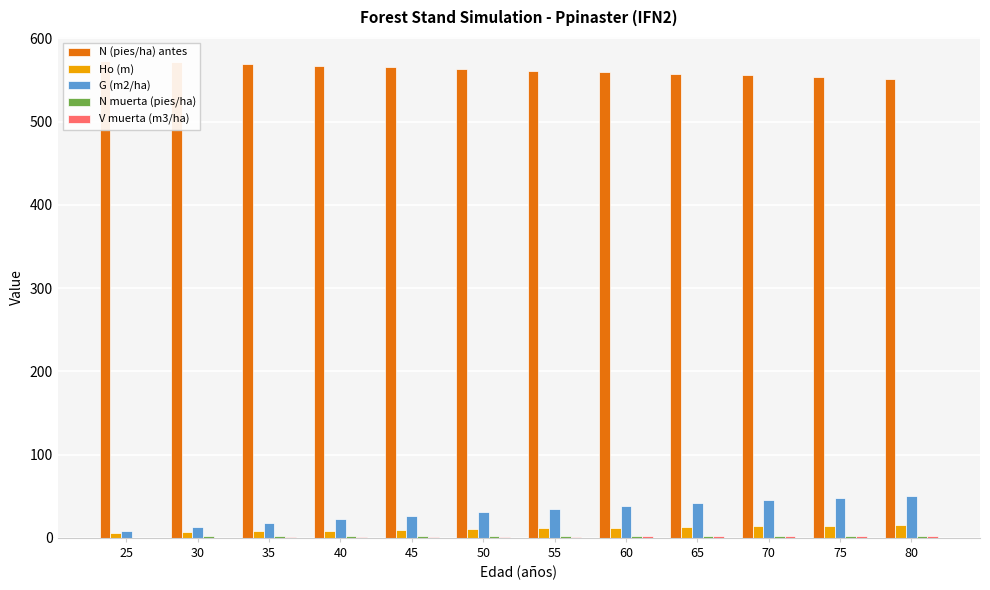

True or false: V muerta (m3/ha) has a value of 0.3 at 50.

False